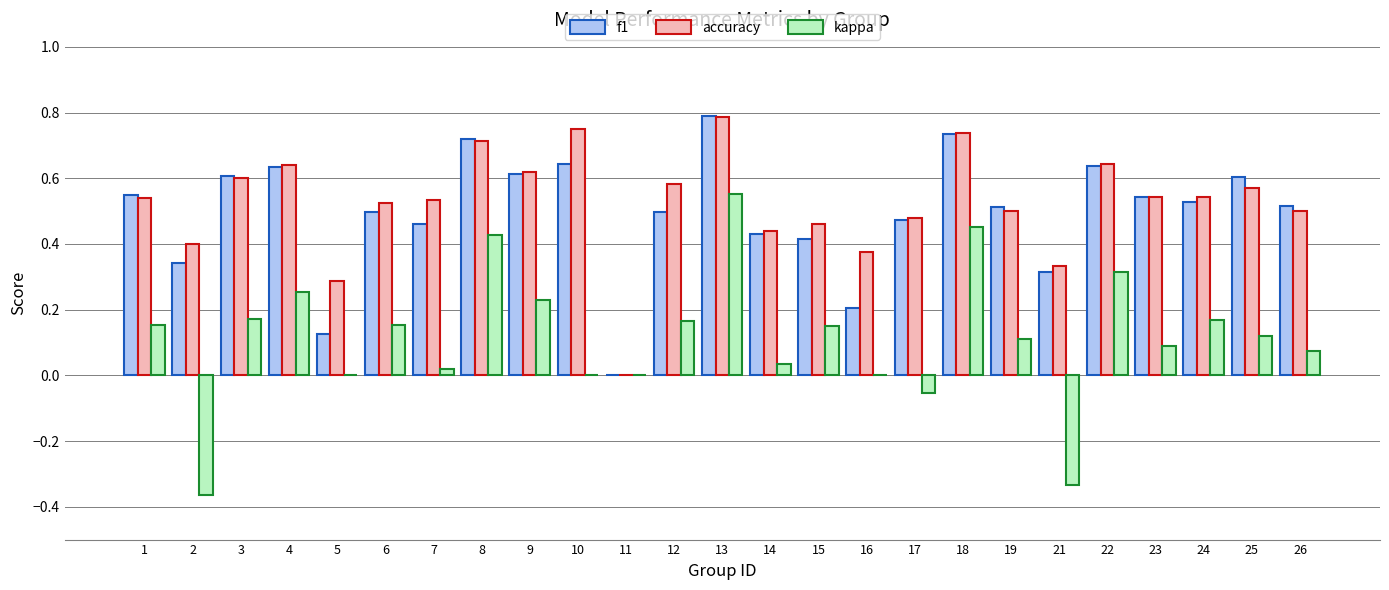

What are all the series names shown in the legend?

f1, accuracy, kappa